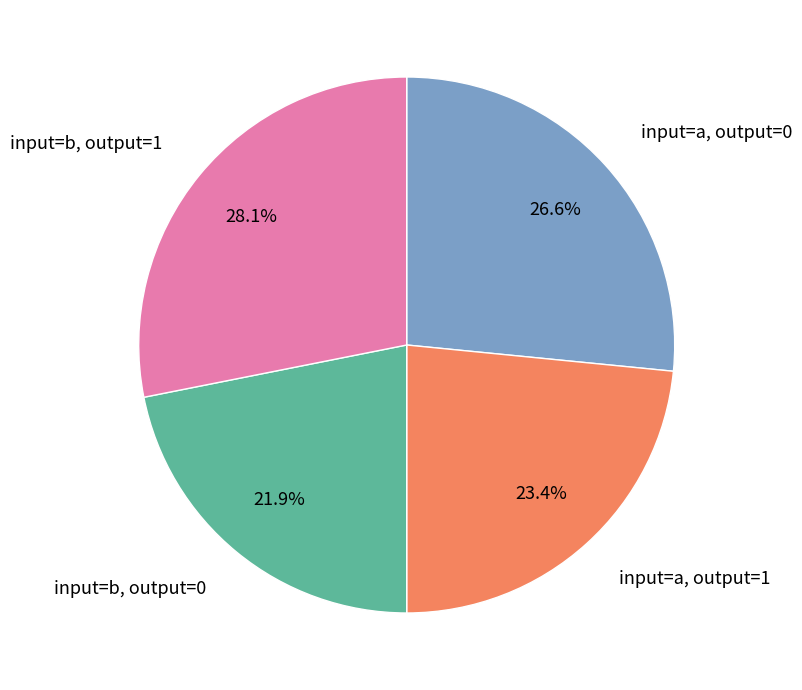

What is the smallest slice in the pie chart?

input=b, output=0